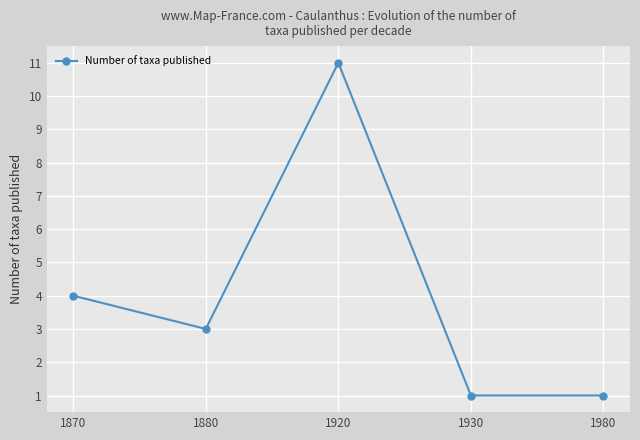

Between 1870 and 1980, which is larger?

1870